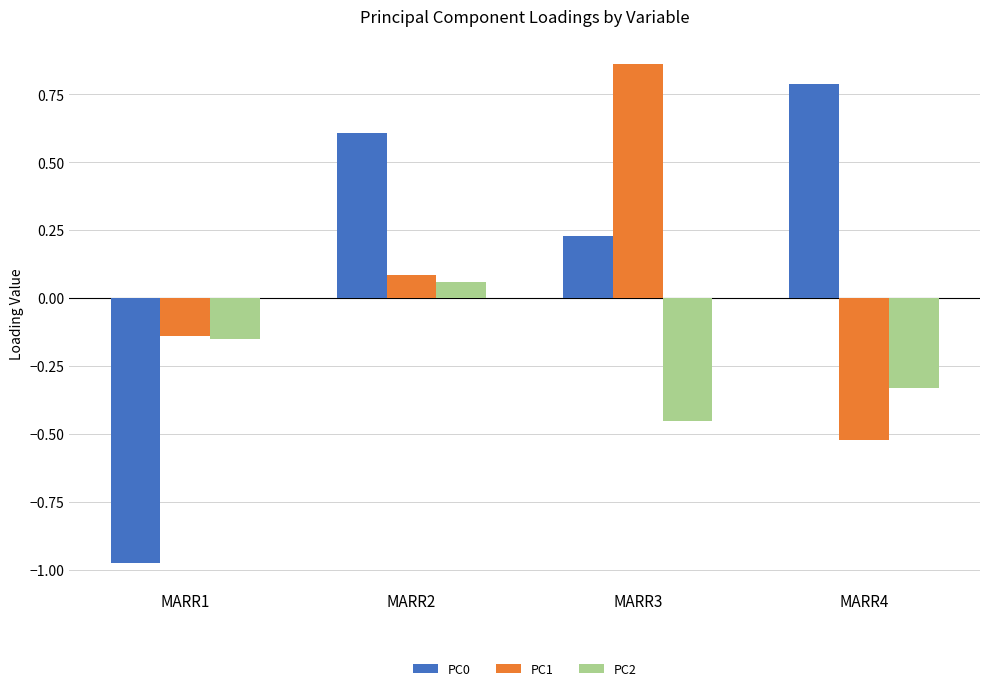

At which label does PC1 first exceed 0?

MARR2